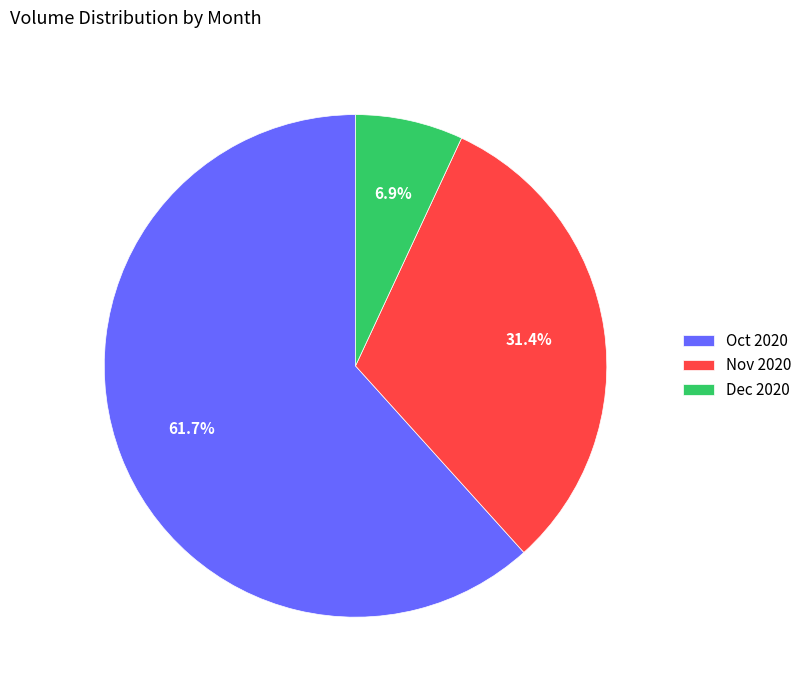

Is Oct 2020 the majority of the pie?

Yes